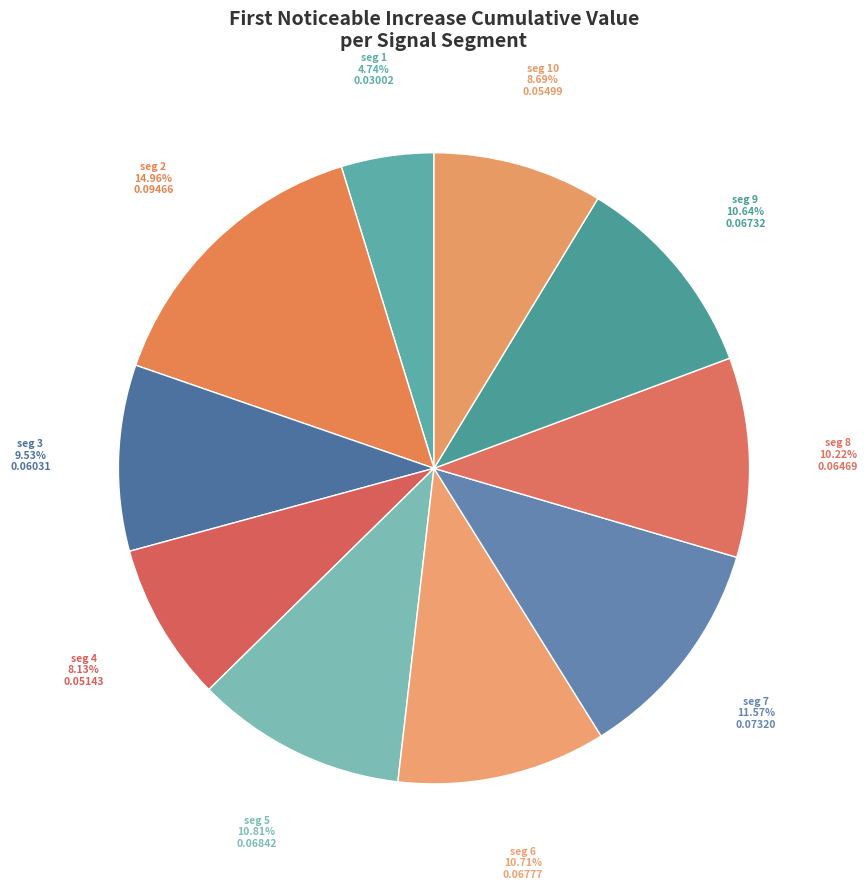

Count the number of slices in the pie.

10